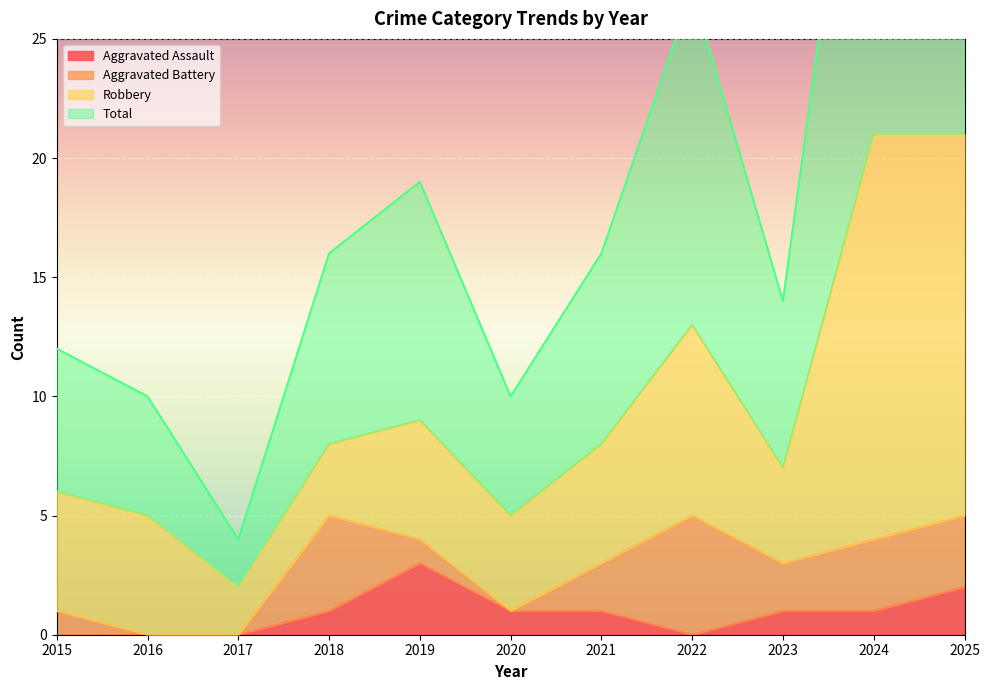

True or false: Total and Aggravated Assault intersect in this chart.

False